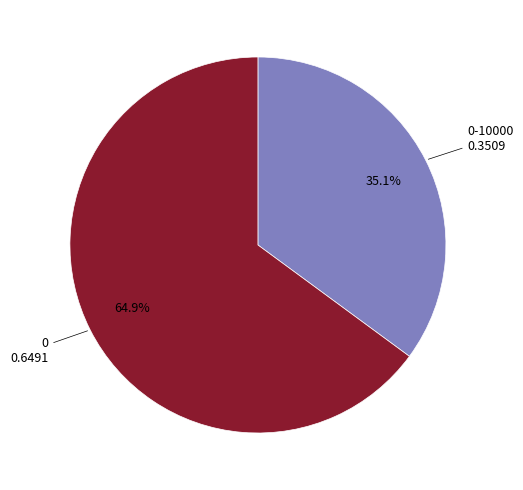

Is there any slice that represents more than half of the pie?

Yes